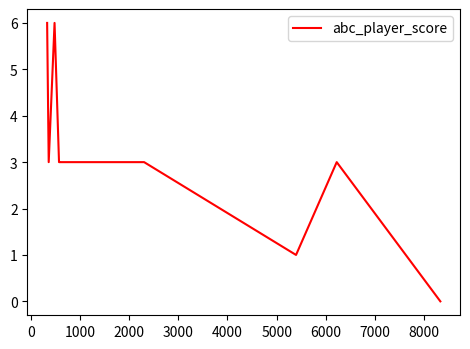

What is the difference between the maximum and minimum values?

6